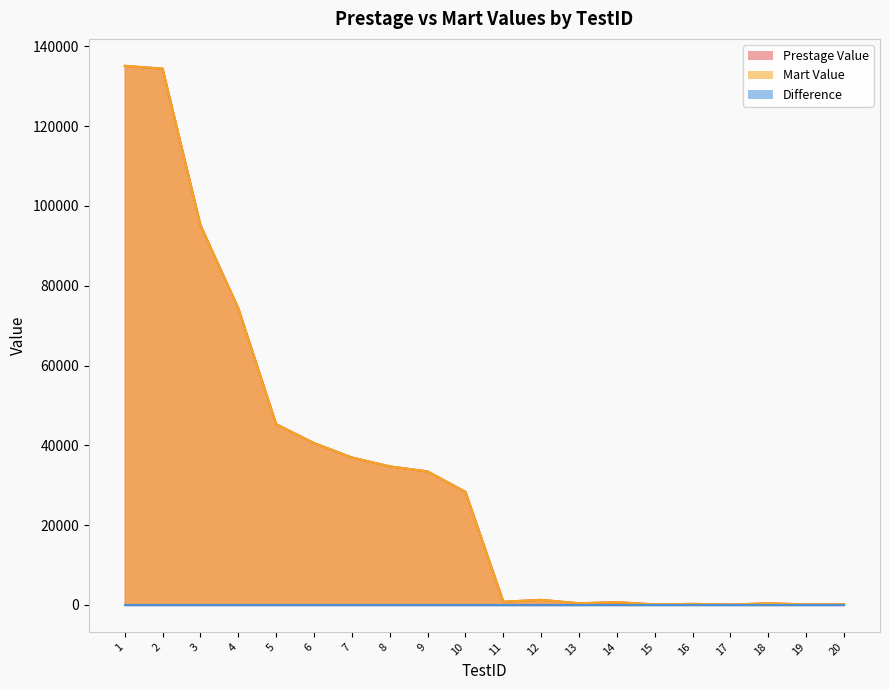

What is the sum of all Mart Value values?

662857.9